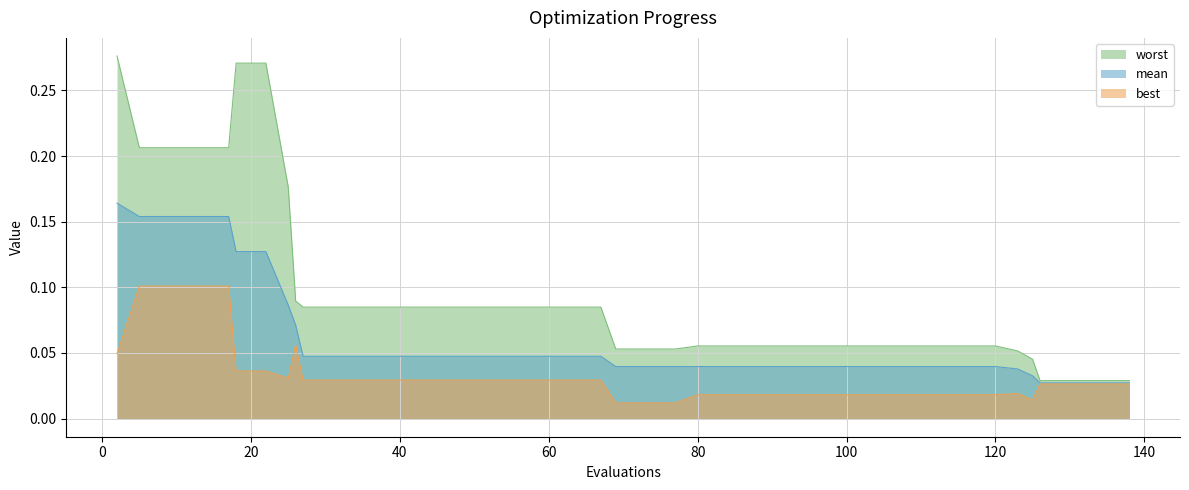

What is the difference between the maximum and second lowest values in the best series?

0.1